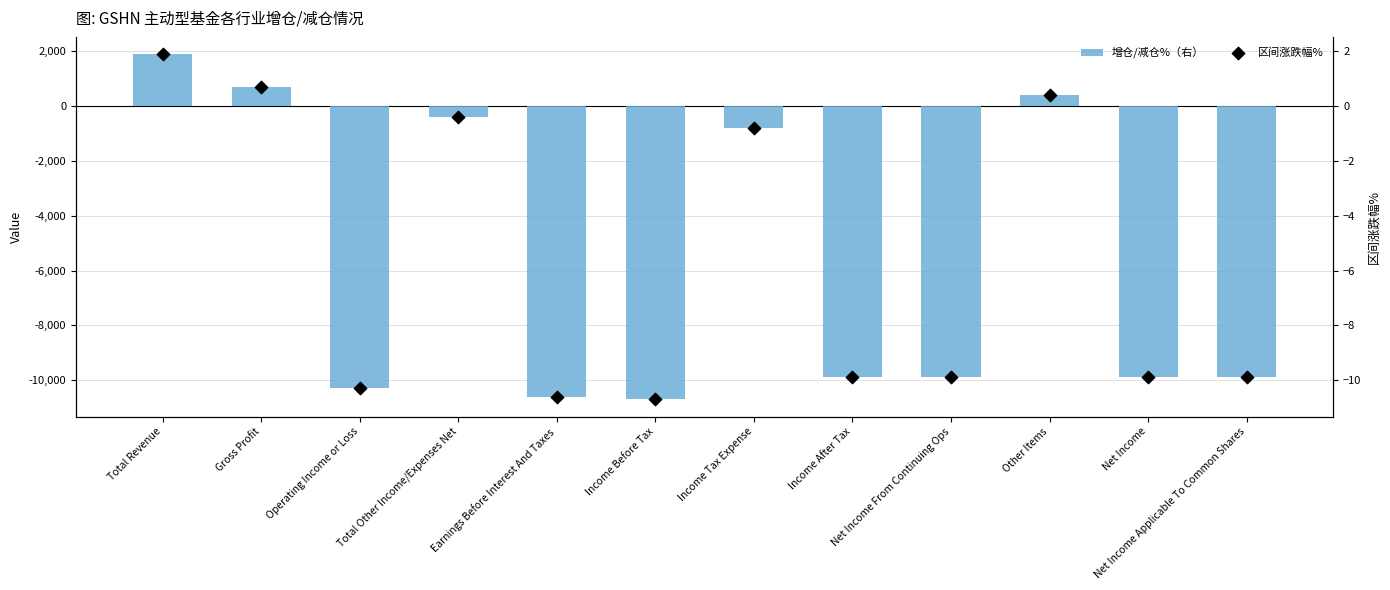

Which series has the largest total across all categories?

区间涨跌幅%